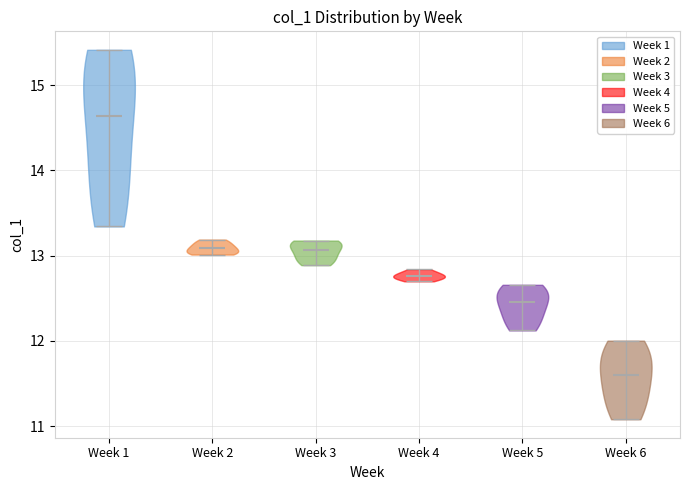

Reading left to right, read every violin against the y-axis: where its median line is, and the lowest and highest points it reaches. The values are not printed on the chart, so give them approximately, as read against the axis.

Week 1: median line 14.6, lowest point 13.3, highest point 15.4
Week 2: median line 13.1, lowest point 13.0, highest point 13.2
Week 3: median line 13.1, lowest point 12.9, highest point 13.2
Week 4: median line 12.8, lowest point 12.7, highest point 12.8
Week 5: median line 12.5, lowest point 12.1, highest point 12.7
Week 6: median line 11.6, lowest point 11.1, highest point 12.0